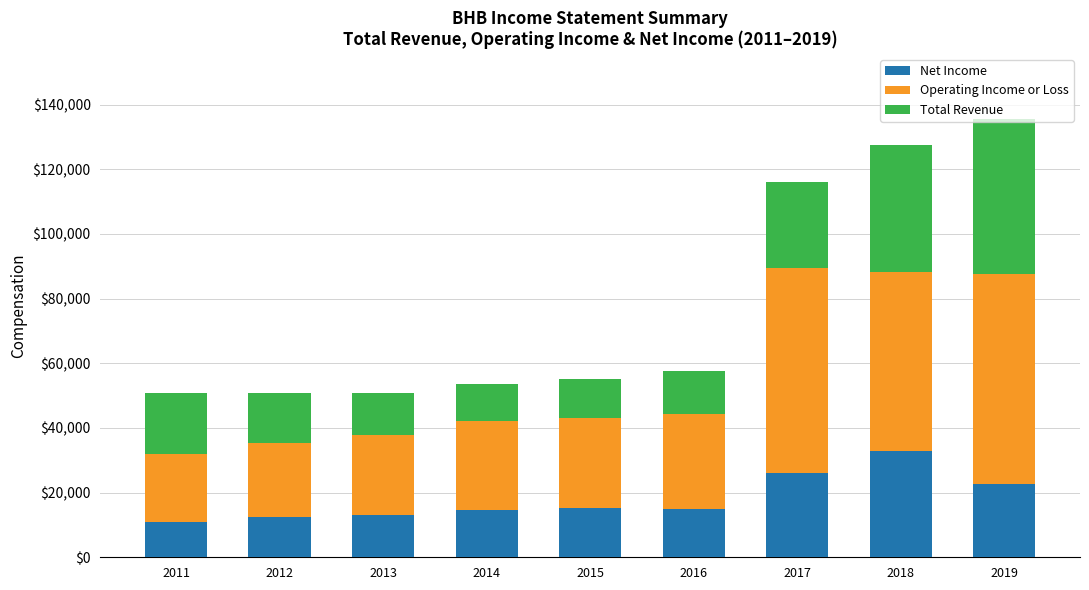

How many categories are shown in the chart?

9